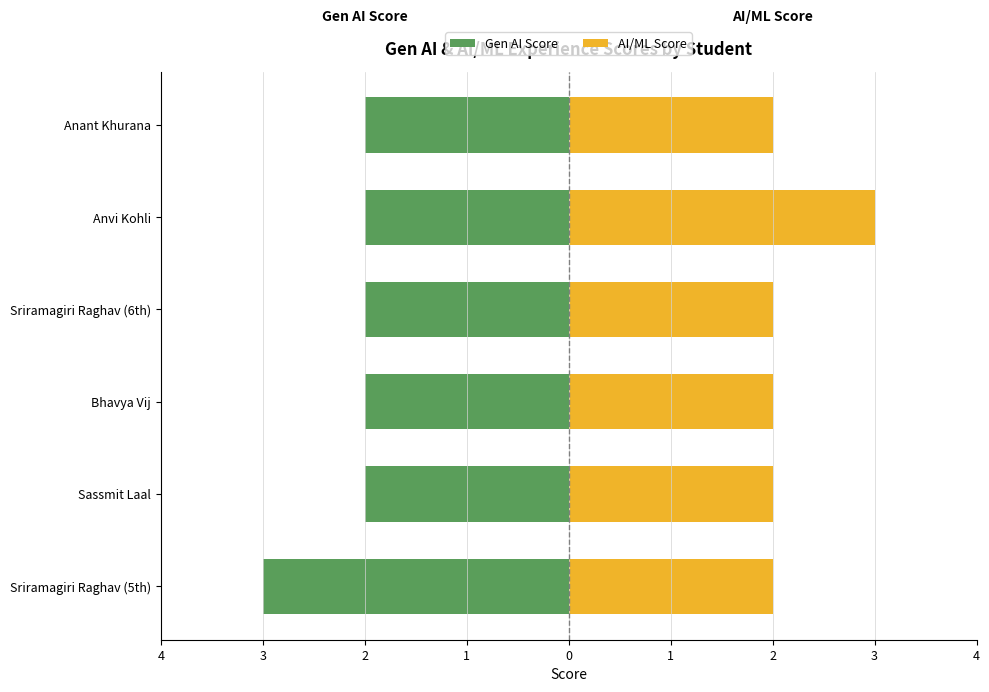

Between Sriramagiri Raghav (5th) and Bhavya Vij, which series saw the biggest shift?

Gen AI Score